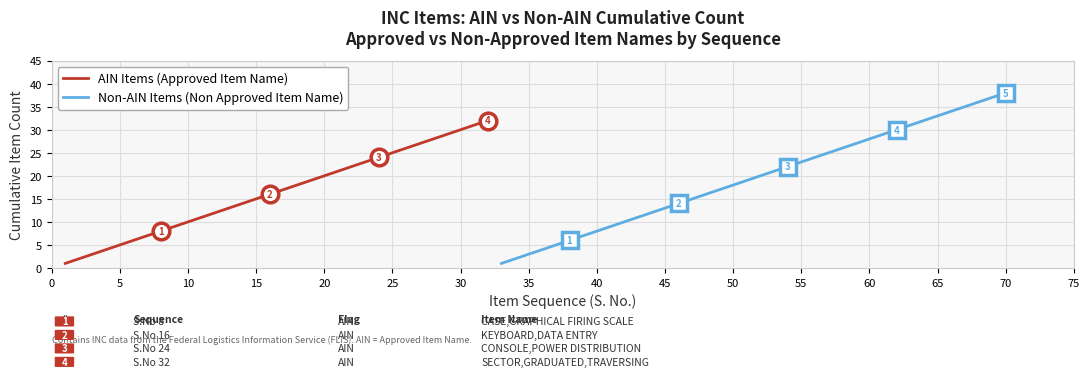

What is the highest value of the AIN Items (Approved Item Name) series?

32